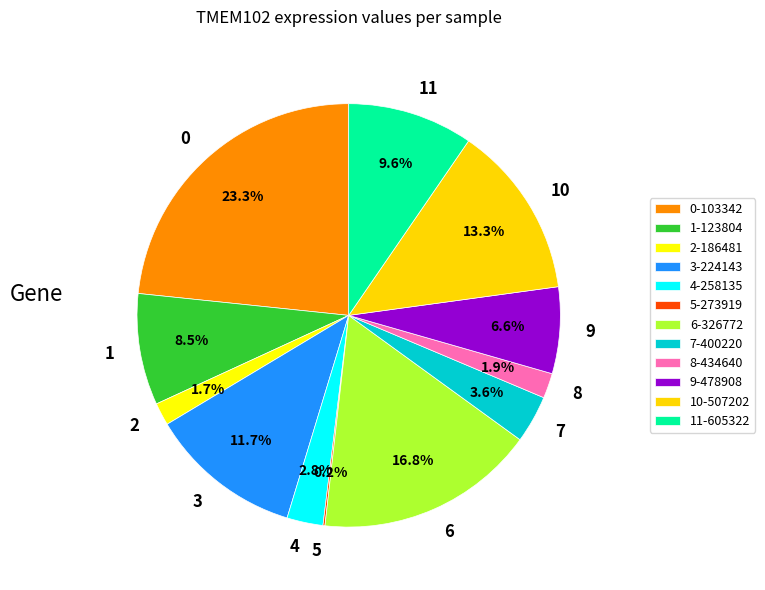

Is there a majority slice in this chart?

No